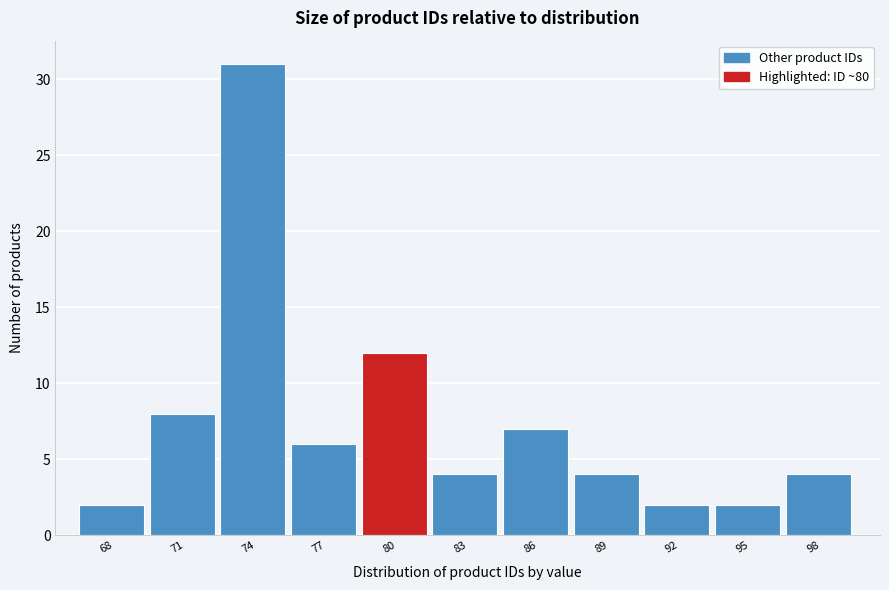

Reading right to left, extract all data points from this chart.

98=4	95=2	92=2	89=4	86=7	83=4	80=12	77=6	74=31	71=8	68=2